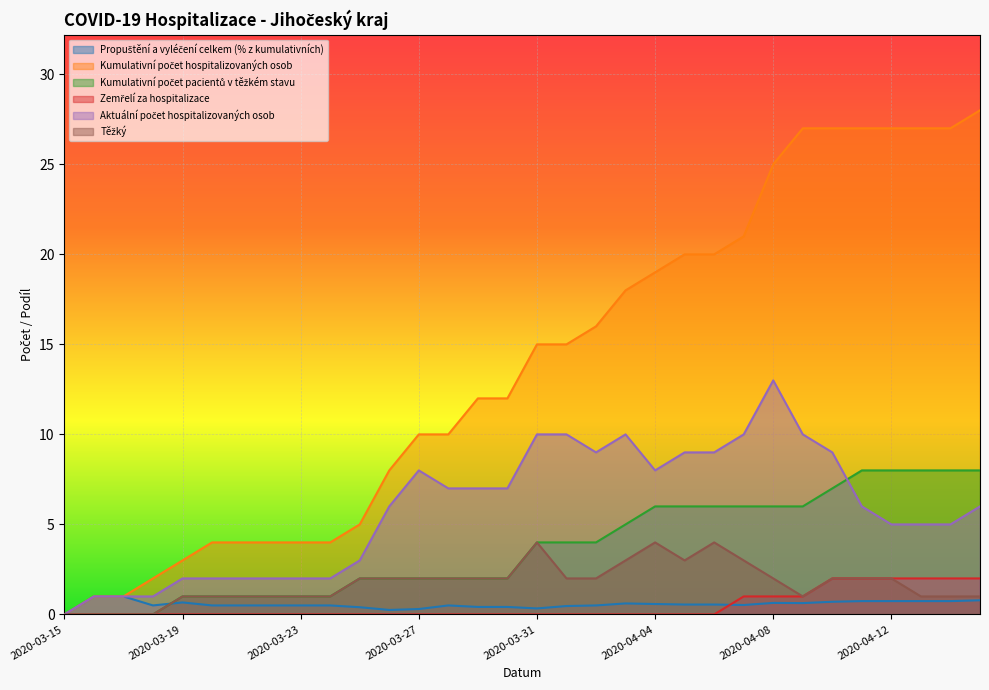

Which series changed the most between 2020-03-18 and 2020-04-14?

Kumulativní počet hospitalizovaných osob